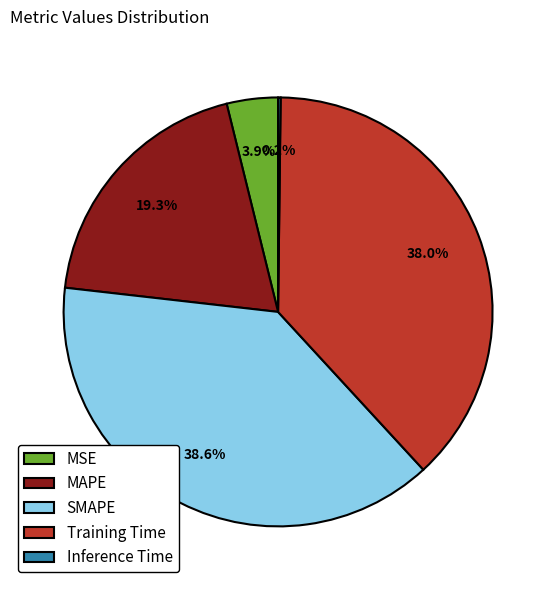

Which slice is the largest?

SMAPE